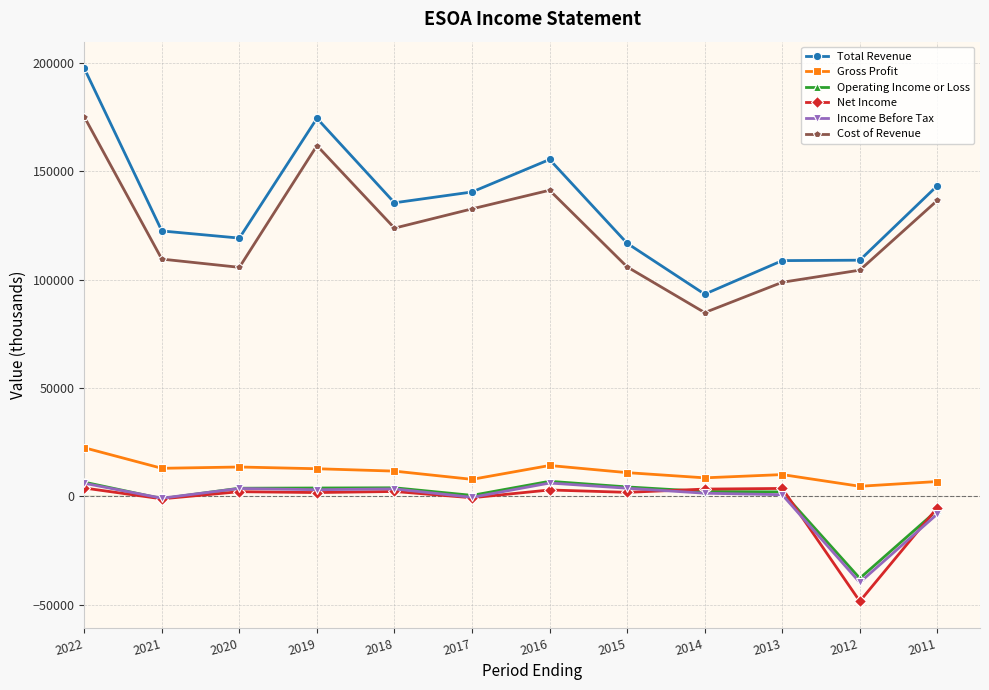

At which category is the sum across all series the highest?

2022